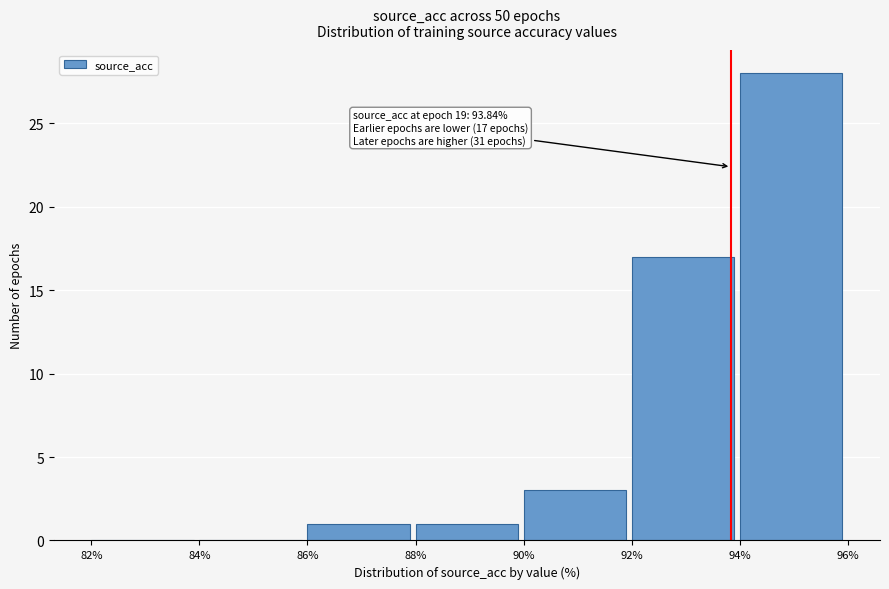

Over which range of the x-axis is the bar tallest?

94% to 96%